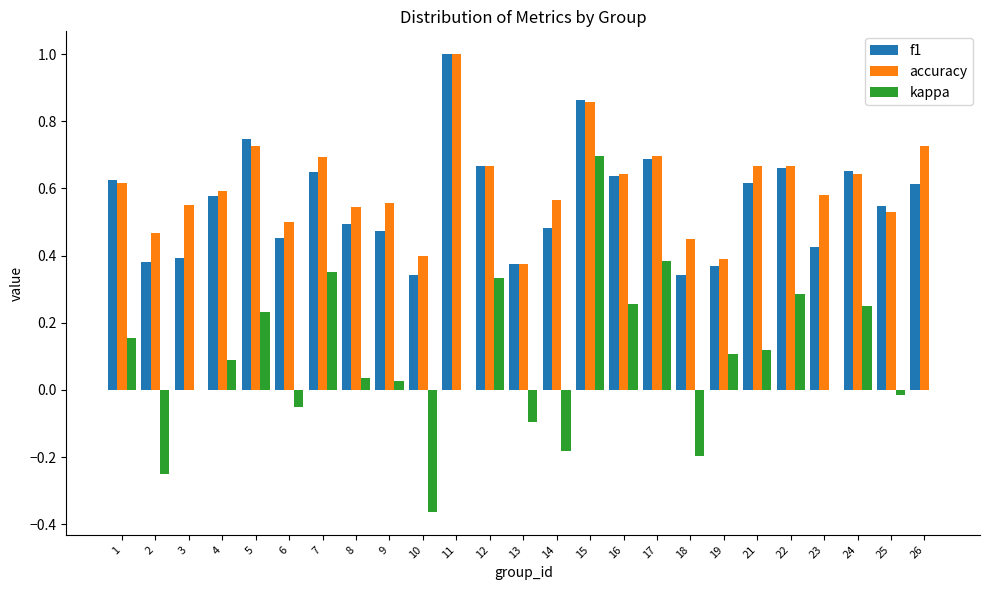

At which category is the sum across all series the highest?

15